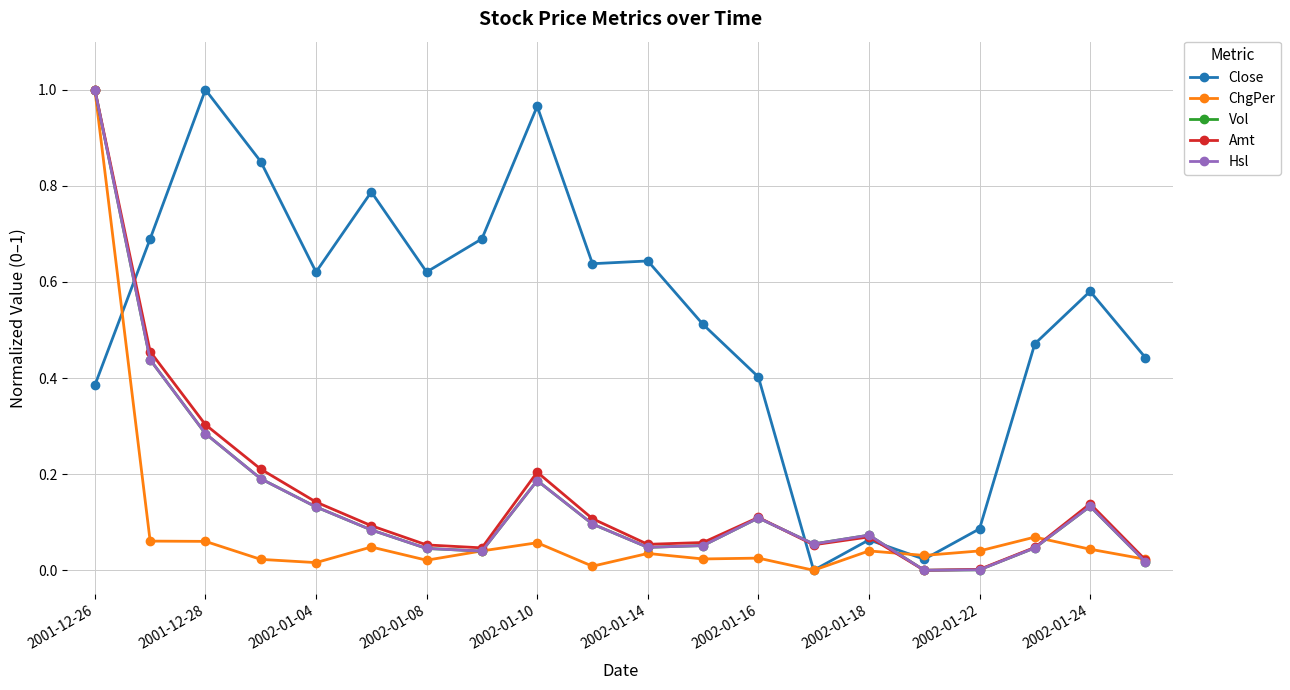

Does the chart have visible grid lines?

Yes